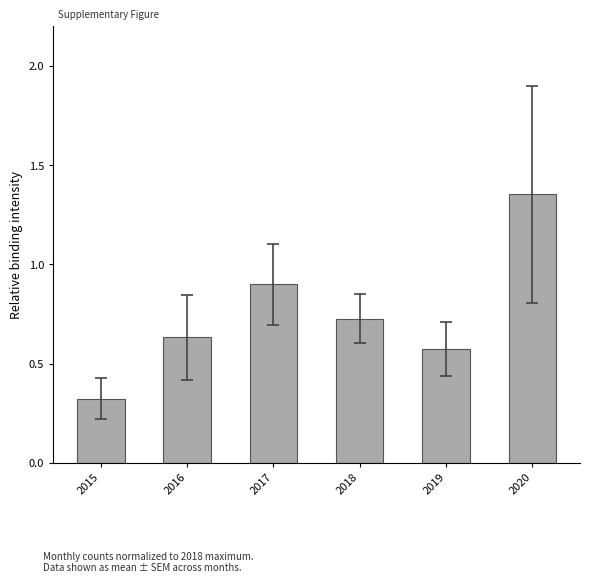

List the labels in order of value, smallest first.

2015, 2019, 2016, 2018, 2017, 2020